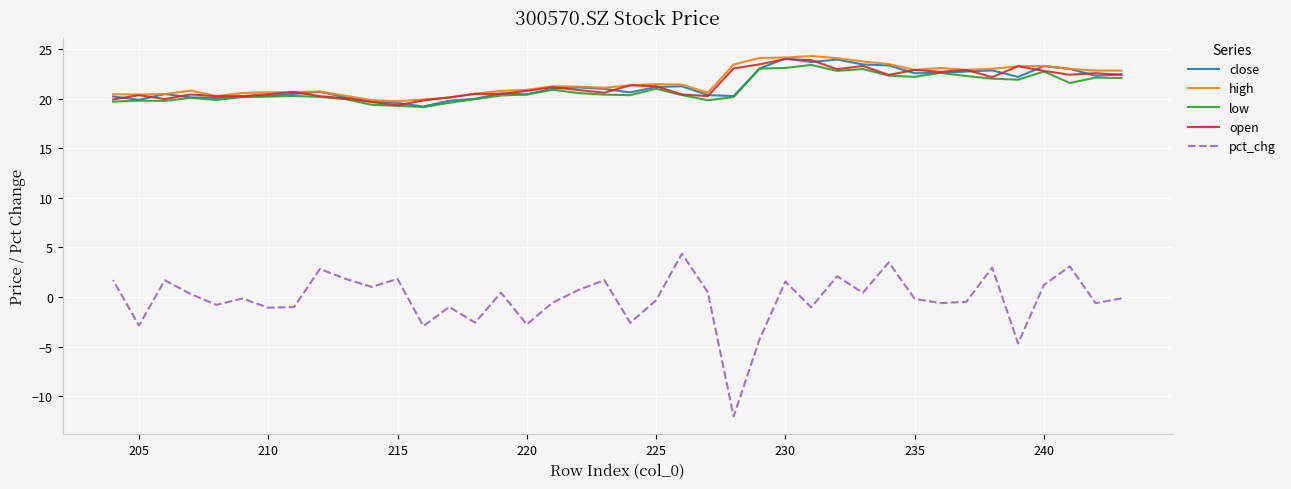

Where is the first local maximum for open?

205